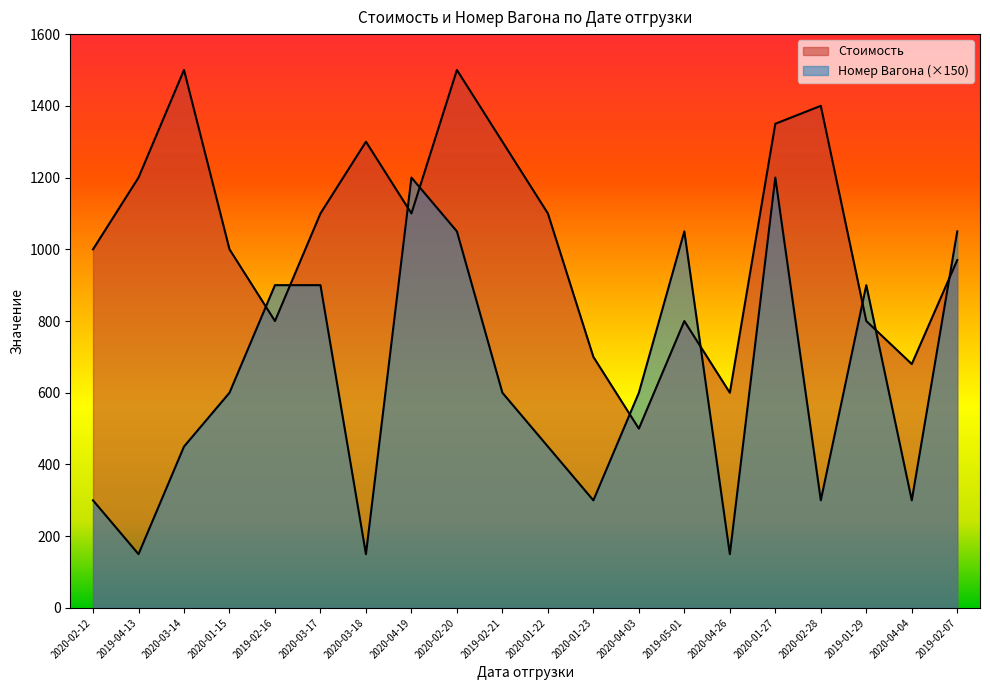

Does the chart display data point markers on the line(s)?

No